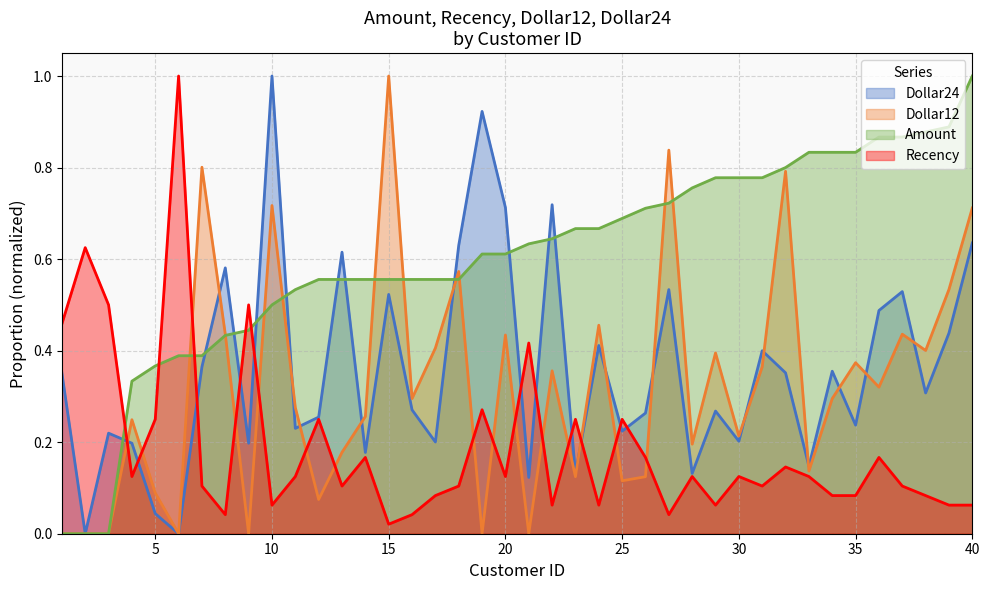

At which category is the sum across all series the highest?

40